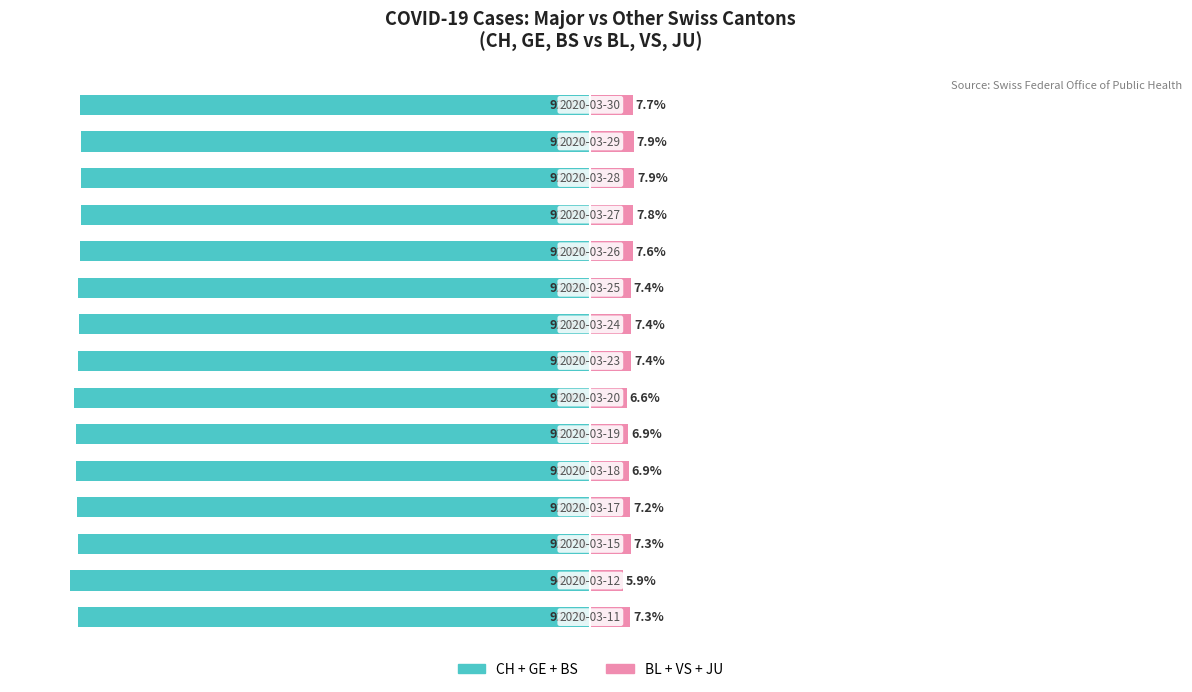

Which series has the widest spread of values?

BL+VS+JU (Other cantons)